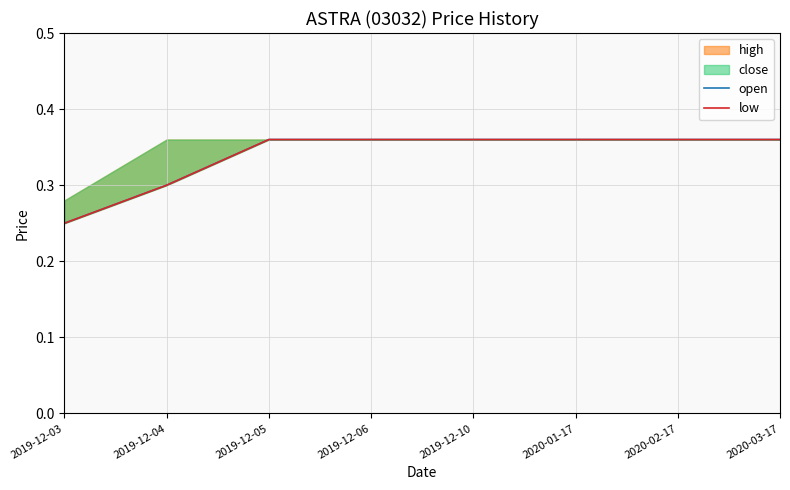

The low series shows 0.2 at 2019-12-03. True or false?

True